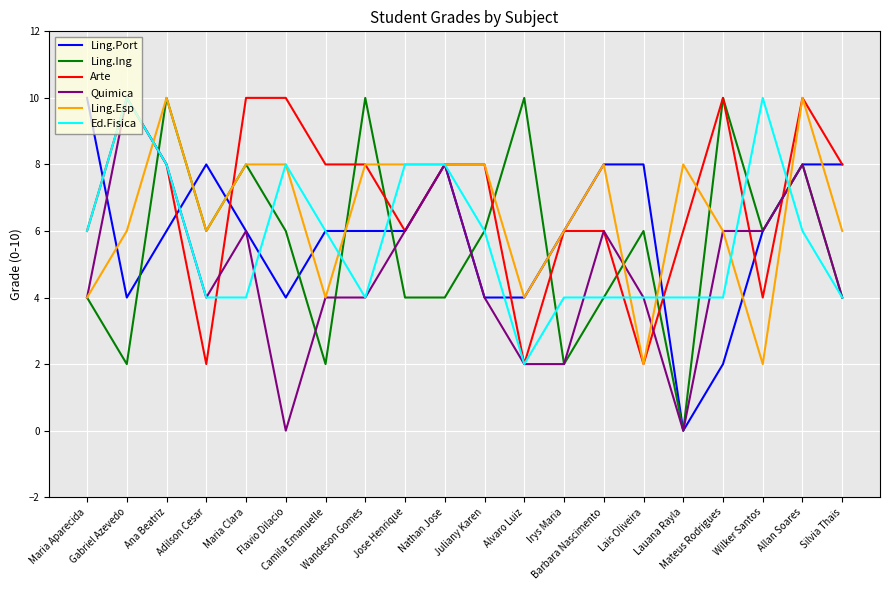

The Ed.Fisica series shows 4 at Silvia Thais. True or false?

True